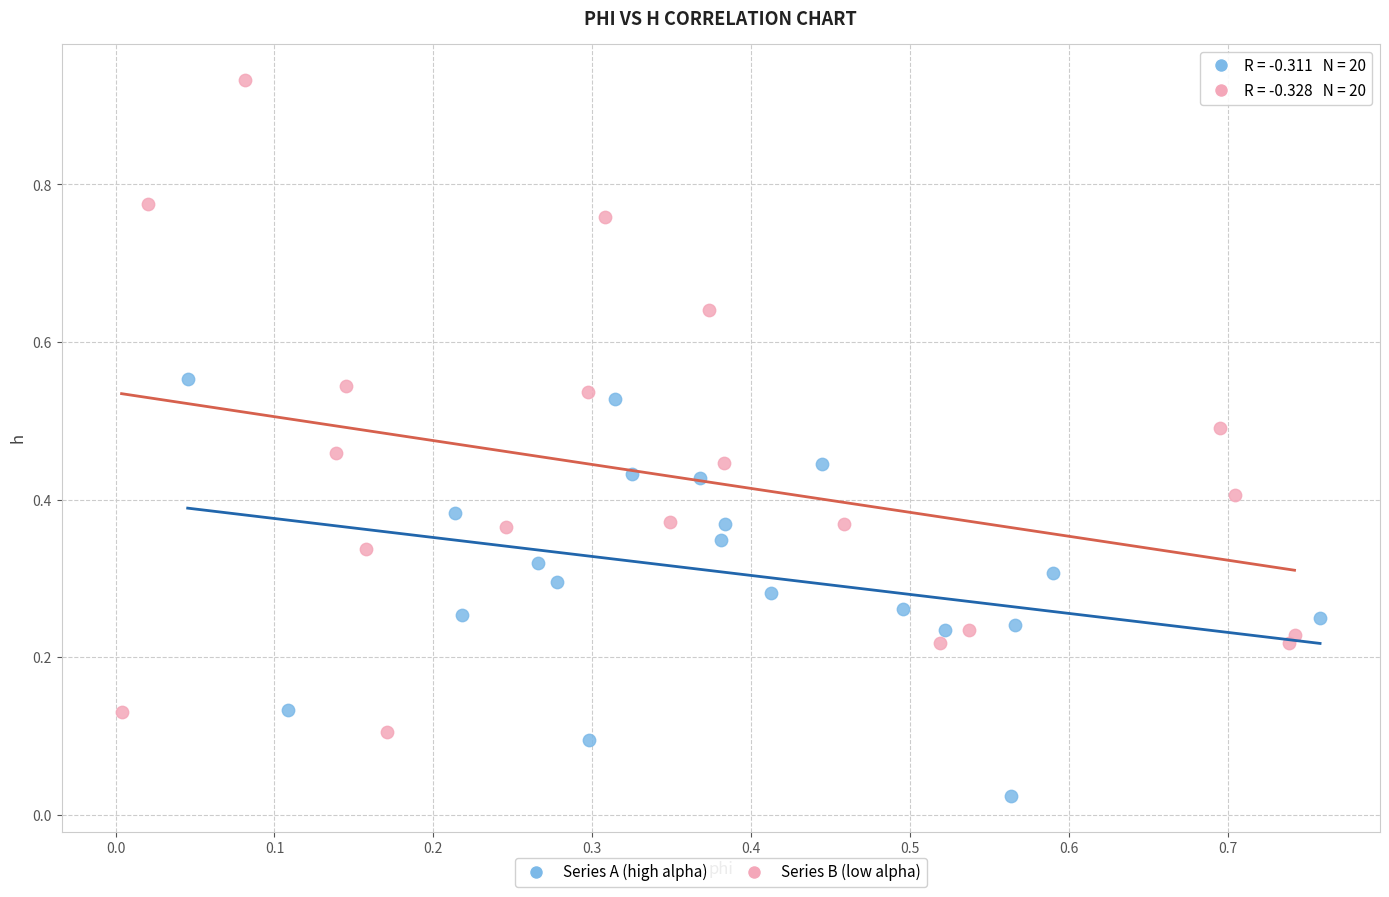

Which series contains the highest Y value?

Series B (low alpha)